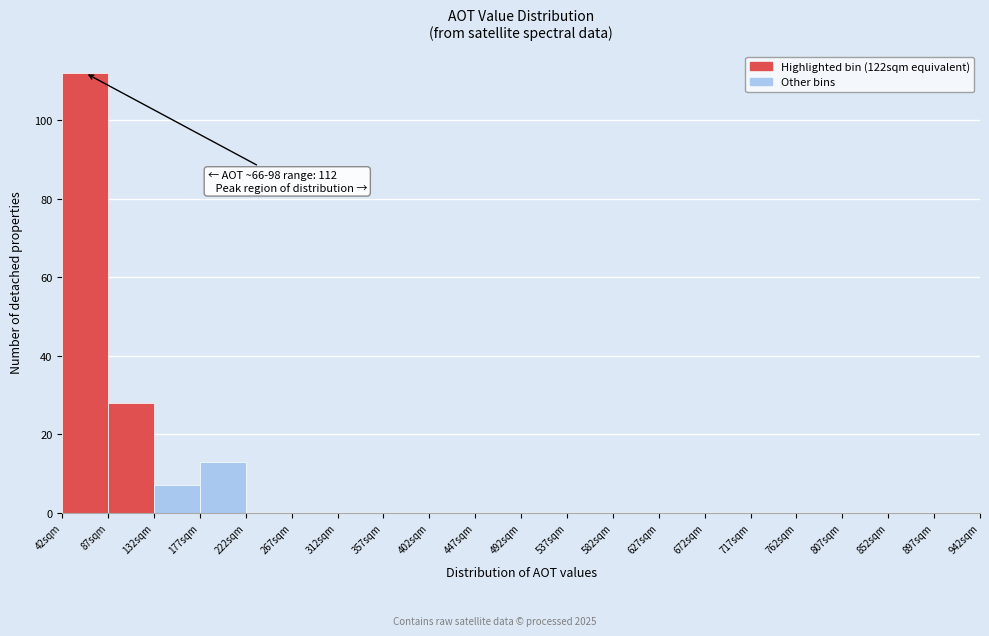

Over which range of the x-axis is the bar tallest?

42 to 87